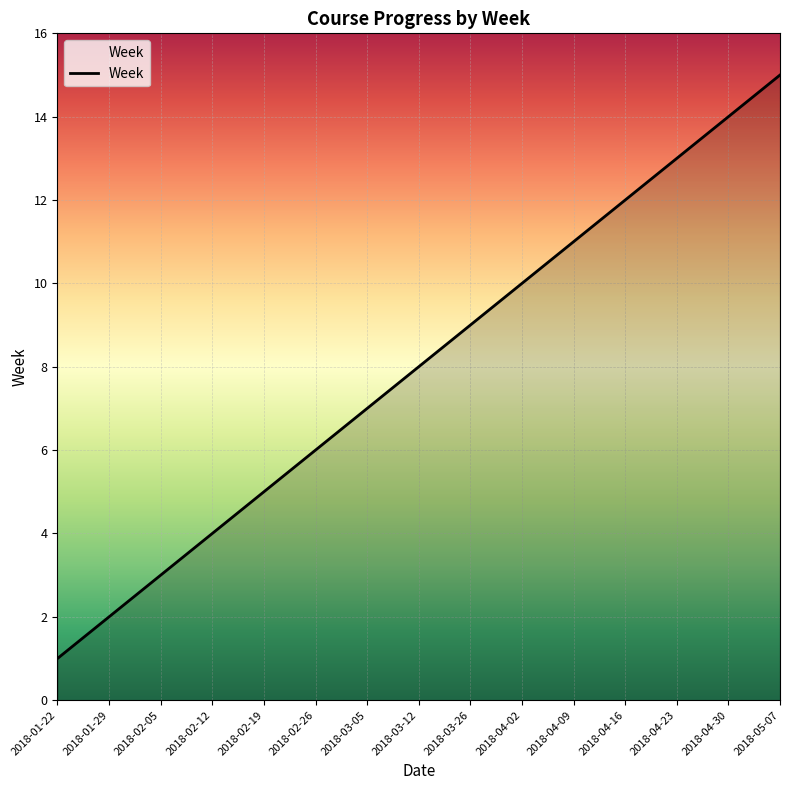

What is the change in value from 2018-02-05 to 2018-04-02?

+7